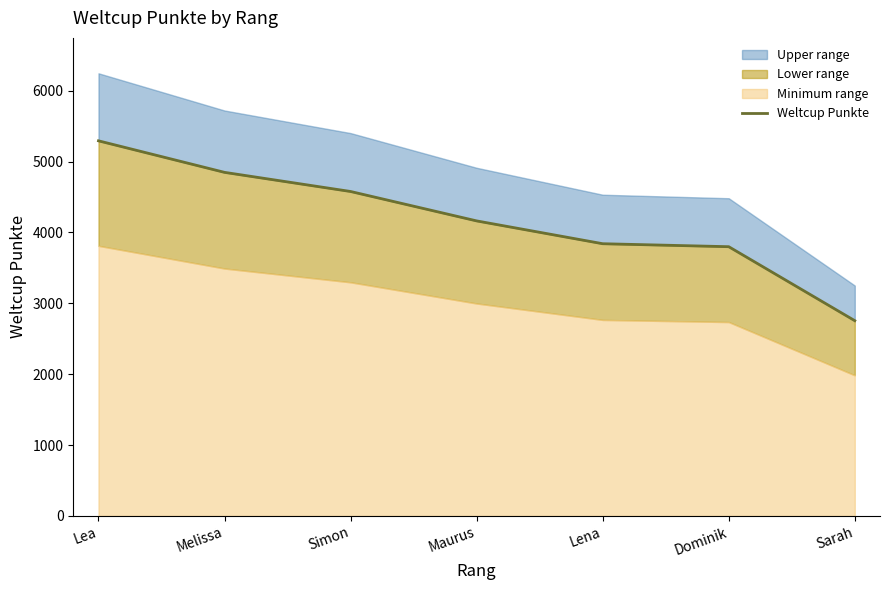

What is the difference between the second highest and second lowest values?

1049